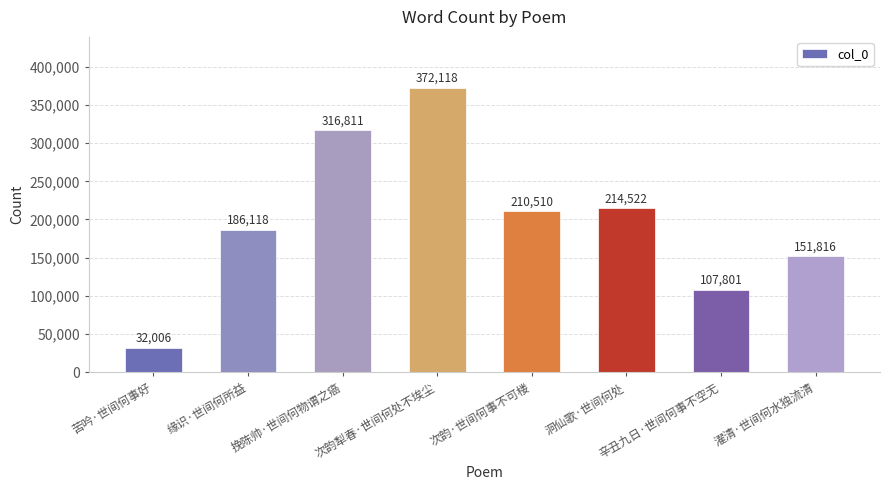

What is the difference between the maximum and minimum values?

340112